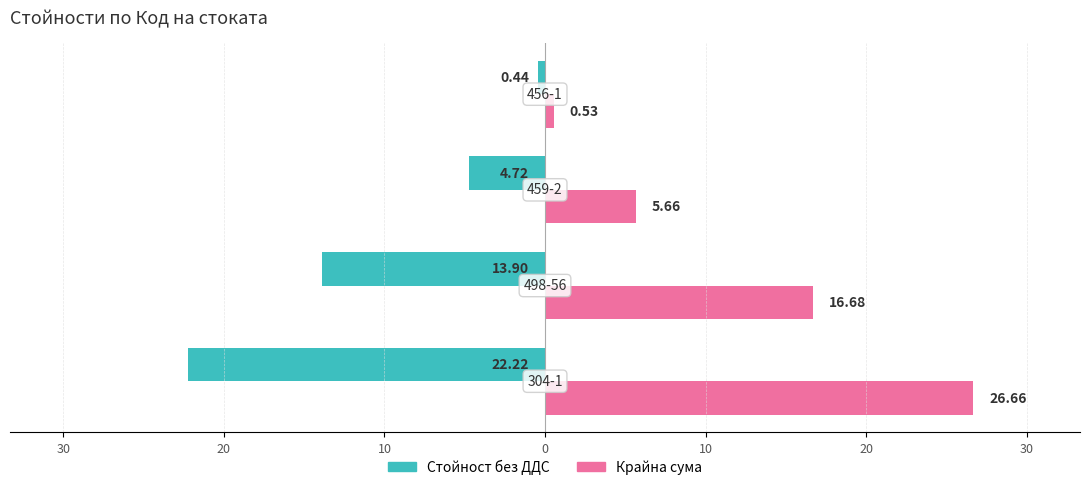

What are all the series names shown in the legend?

Стойност без ДДС, Крайна сума